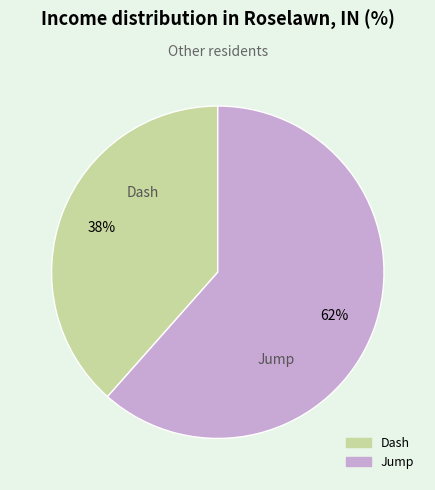

True or false: Dash accounts for 38% of the total.

True